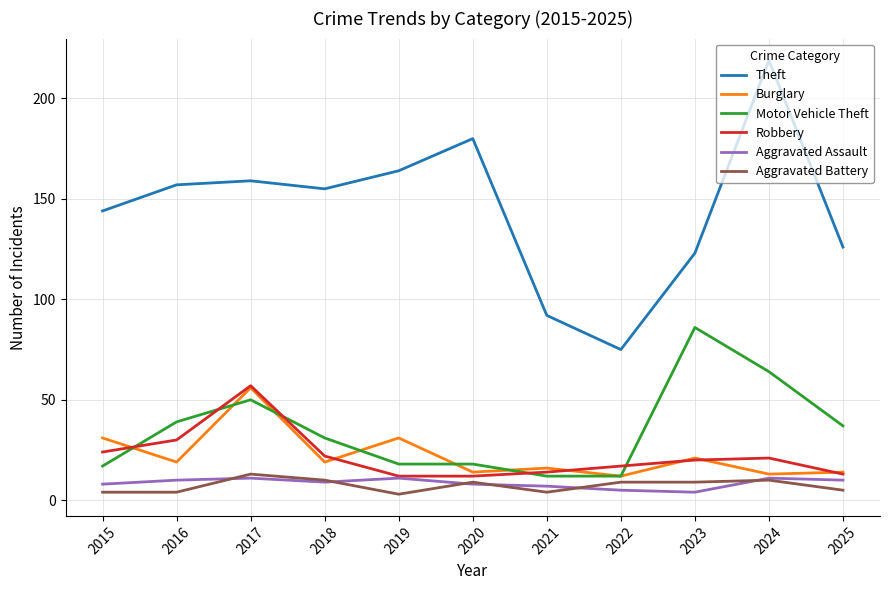

At which category does the chart reach its peak across all series?

2024